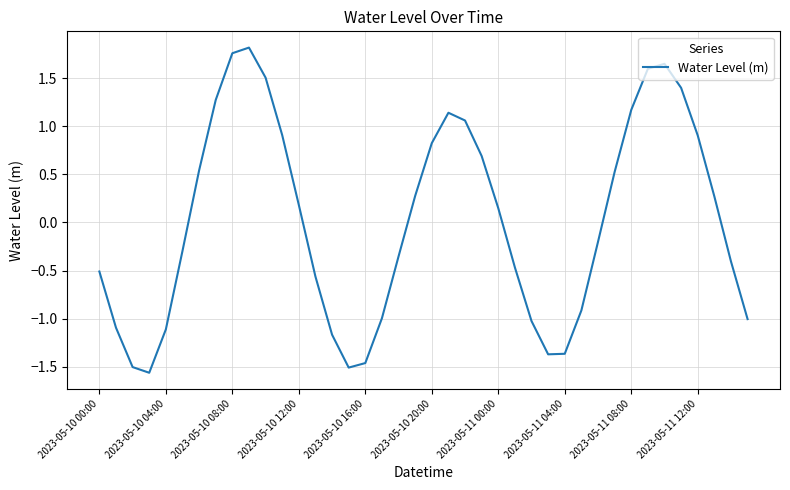

What is the difference between the maximum and minimum values?

3.4